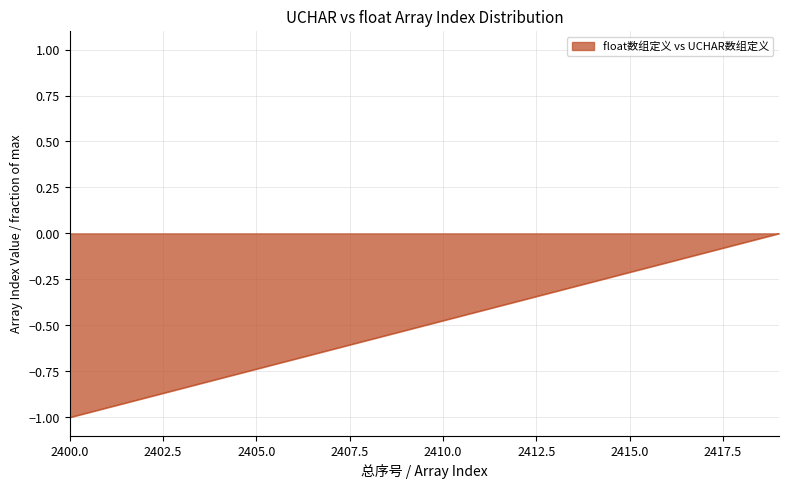

What is the smallest value displayed?

-1.0